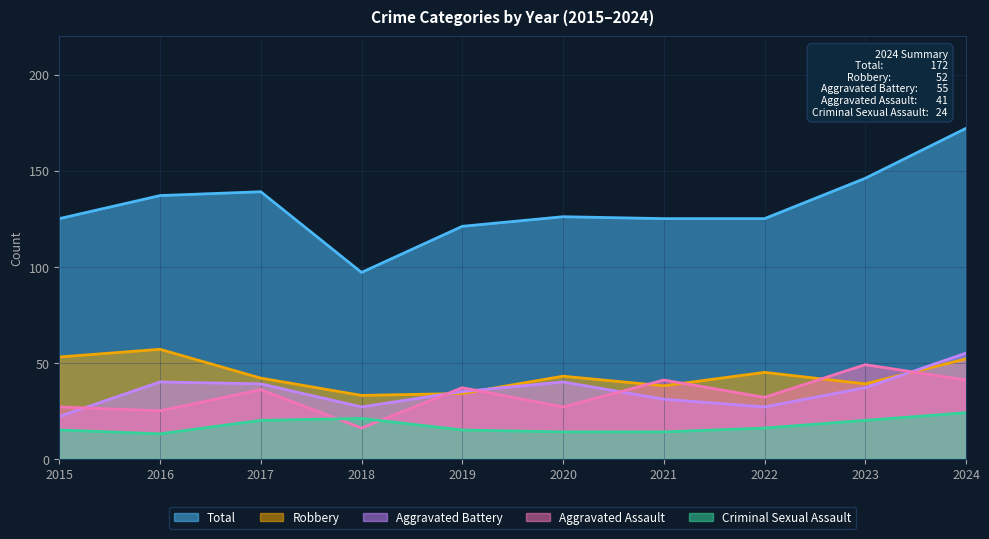

Reading right to left, transcribe all the data shown in this chart.

Aggravated Assault: 2024=41	2023=49	2022=32	2021=41	2020=27	2019=37	2018=16	2017=36	2016=25	2015=27
Aggravated Battery: 2024=55	2023=37	2022=27	2021=31	2020=40	2019=35	2018=27	2017=39	2016=40	2015=22
Criminal Sexual Assault: 2024=24	2023=20	2022=16	2021=14	2020=14	2019=15	2018=21	2017=20	2016=13	2015=15
Robbery: 2024=52	2023=39	2022=45	2021=38	2020=43	2019=34	2018=33	2017=42	2016=57	2015=53
Total: 2024=172	2023=146	2022=125	2021=125	2020=126	2019=121	2018=97	2017=139	2016=137	2015=125